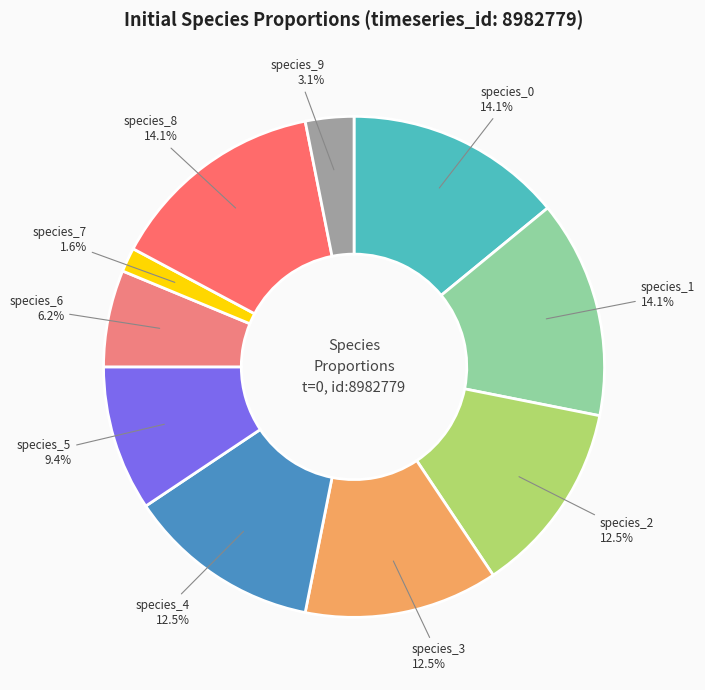

Count the number of slices in the pie.

10